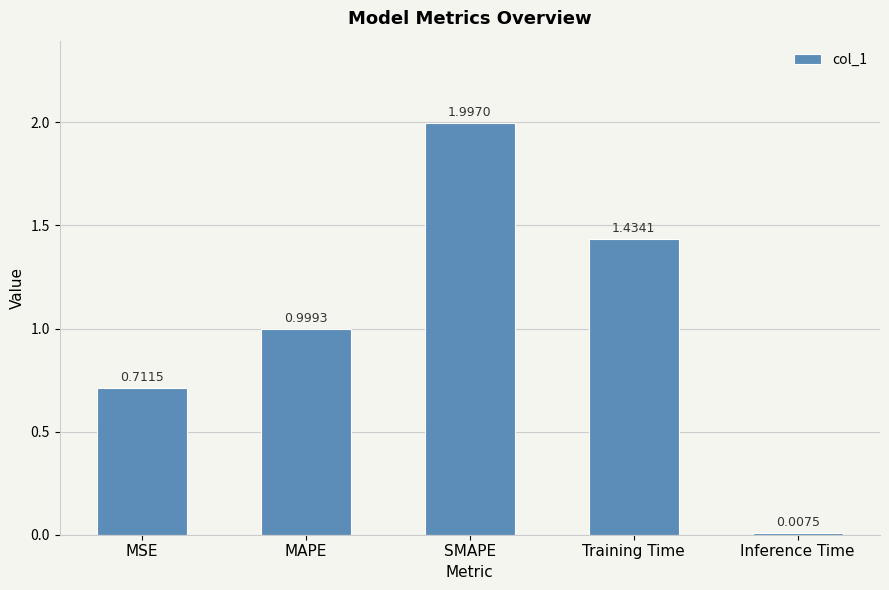

Does the chart contain any negative values?

No